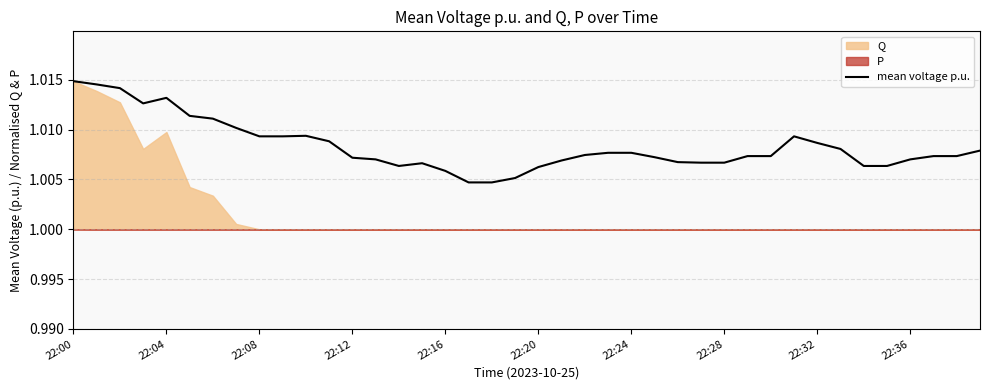

How many values are between 1 and 2?

40